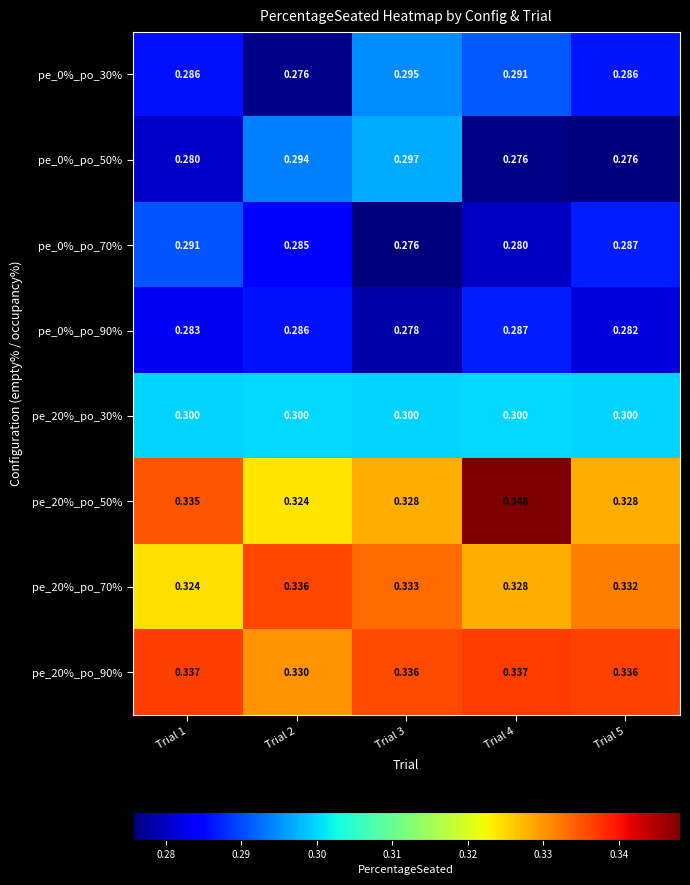

Is the value of pe_0%_po_30% at Trial 2 greater than the value of pe_20%_po_50% at Trial 4?

No